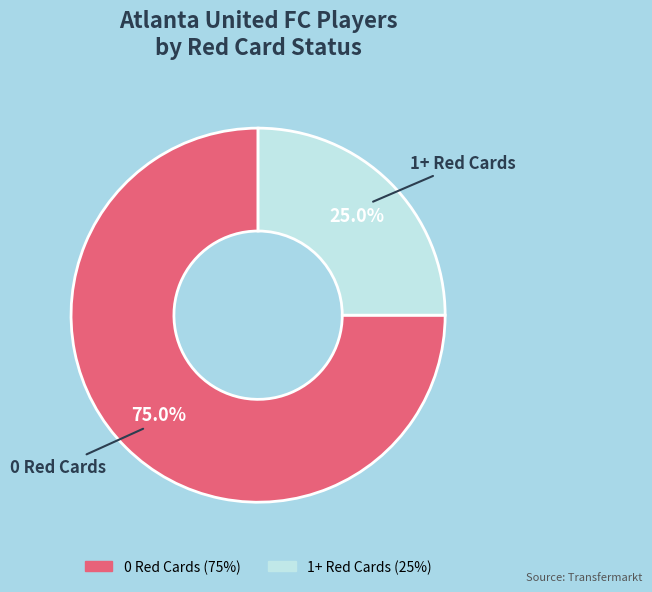

To the nearest percent, what percentage of the pie is 0 Red Cards?

75%